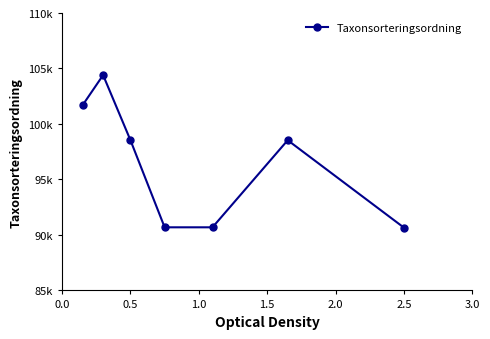

Does the chart have visible grid lines?

No